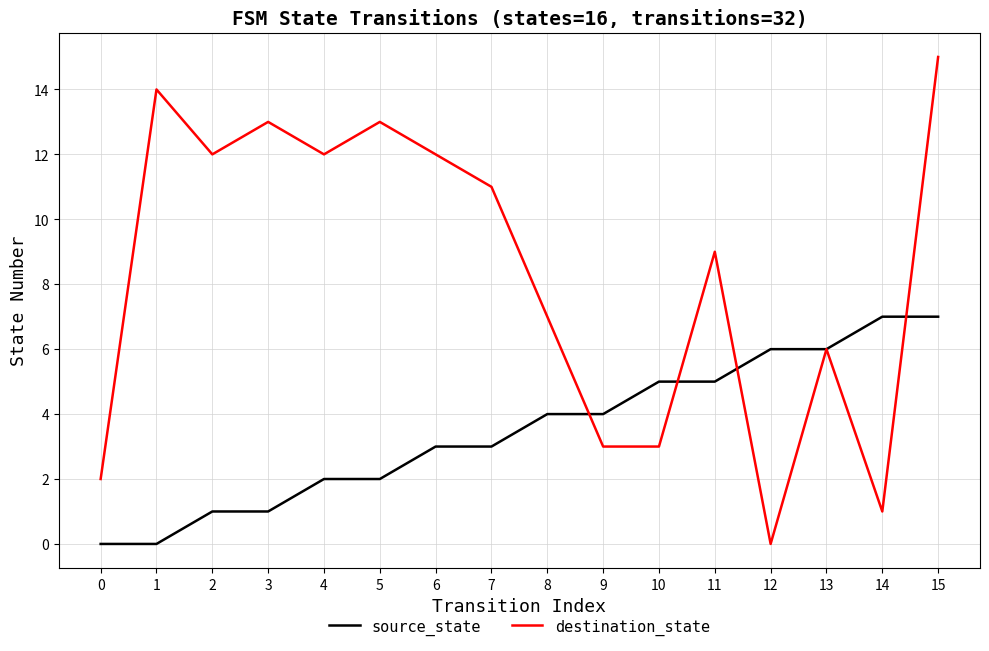

Which series changed the most between 4 and 14?

destination_state